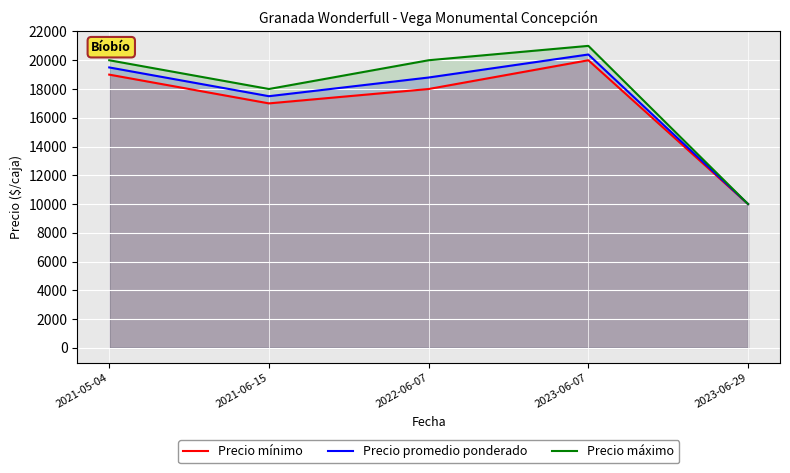

Where does the Precio máximo series first go above 20000?

2023-06-07